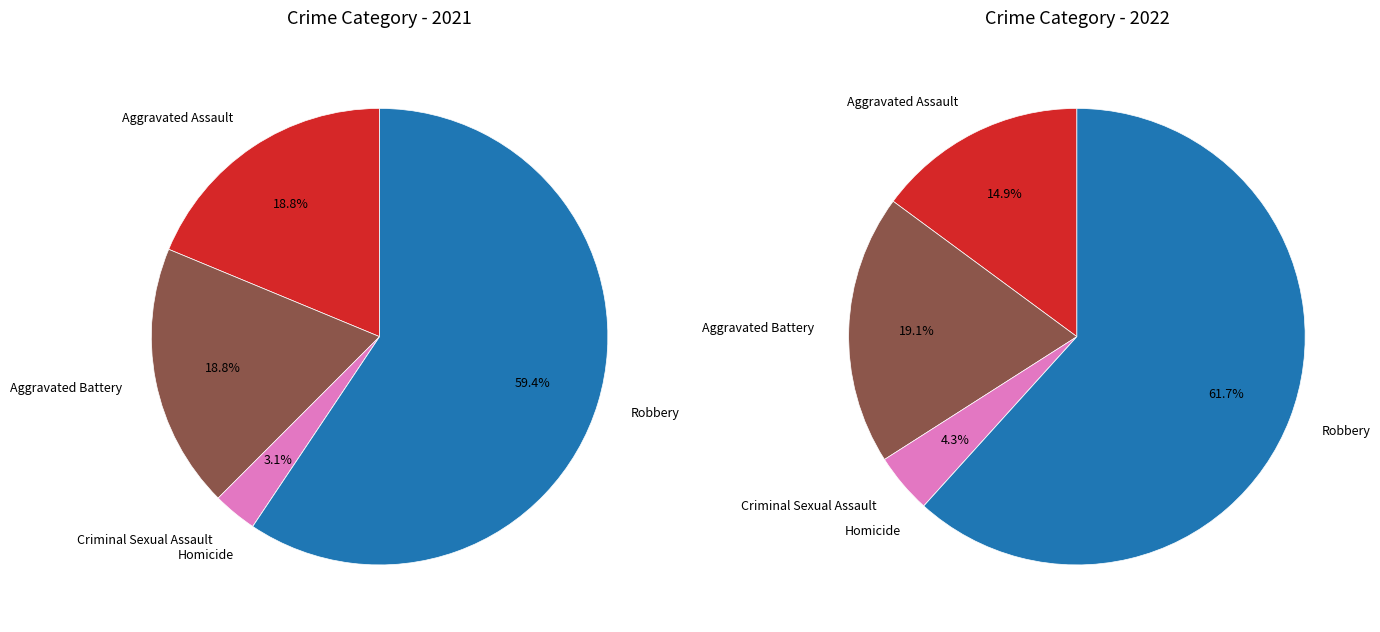

How many slices are in this pie chart?

5